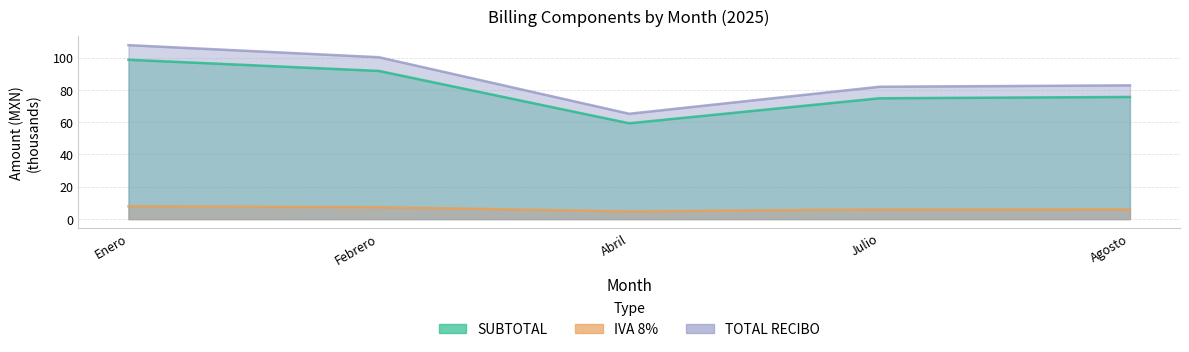

The IVA 8% series shows 7.9 at Enero. True or false?

True